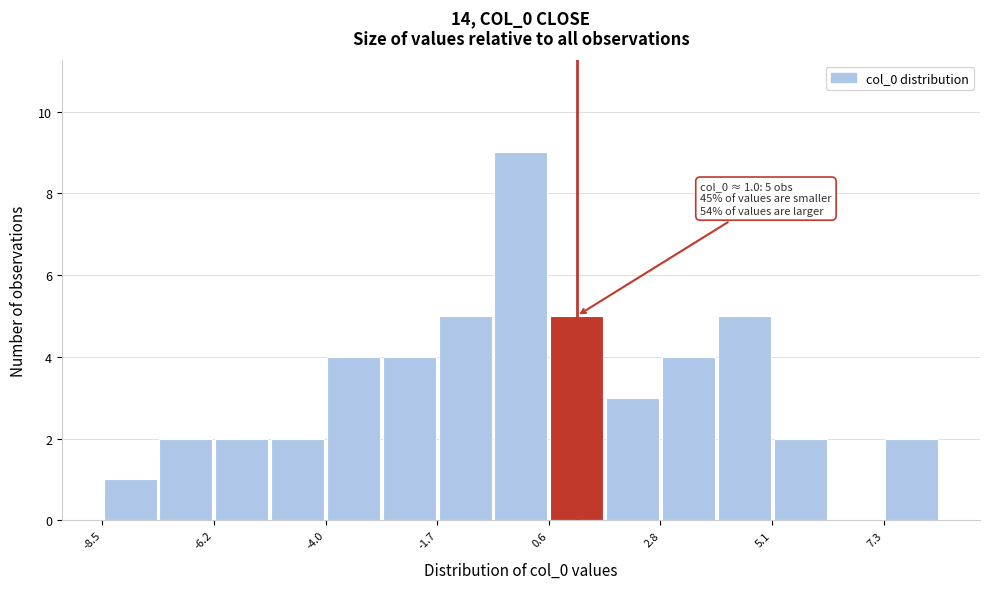

Read against the x-axis, roughly where is the centre of the tallest bar?

0.0